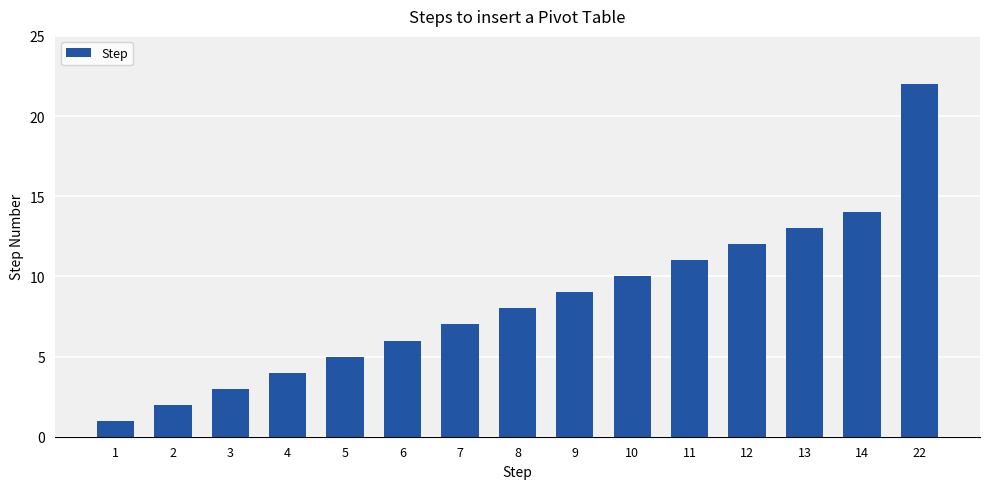

The chart shows a value of 4 at 8. True or false?

False